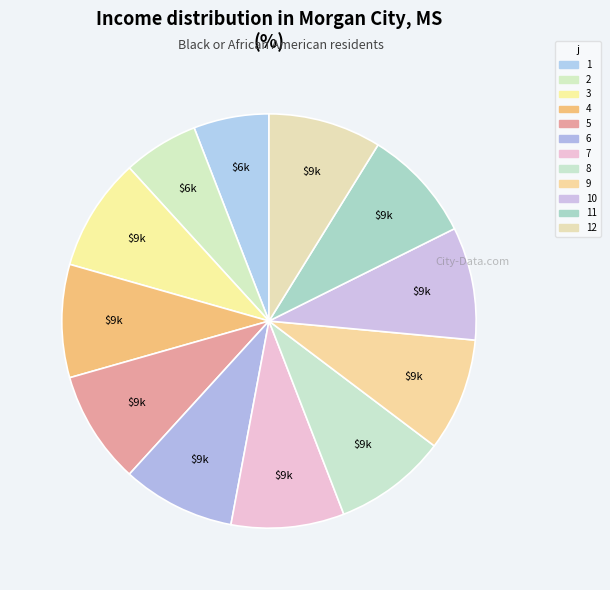

What is the largest slice in the pie chart?

3